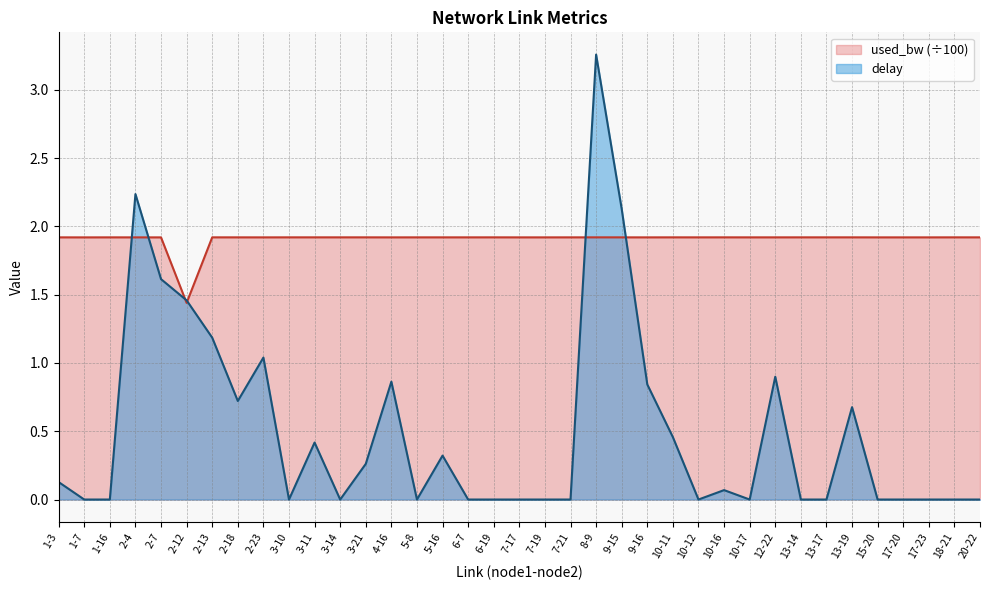

Reading left to right, extract all data points from this chart.

delay: 1-3=0.1	1-7=0.0	1-16=0.0	2-4=2.2	2-7=1.6	2-12=1.5	2-13=1.2	2-18=0.7	2-23=1.0	3-10=0.0	3-11=0.4	3-14=0.0	3-21=0.3	4-16=0.9	5-8=0.0	5-16=0.3	6-7=0.0	6-19=0.0	7-17=0.0	7-19=0.0	7-21=0.0	8-9=3.3	9-15=2.1	9-16=0.8	10-11=0.5	10-12=0.0	10-16=0.1	10-17=0.0	12-22=0.9	13-14=0.0	13-17=0.0	13-19=0.7	15-20=0.0	17-20=0.0	17-23=0.0	18-21=0.0	20-22=0.0
used_bw: 1-3=1.9	1-7=1.9	1-16=1.9	2-4=1.9	2-7=1.9	2-12=1.4	2-13=1.9	2-18=1.9	2-23=1.9	3-10=1.9	3-11=1.9	3-14=1.9	3-21=1.9	4-16=1.9	5-8=1.9	5-16=1.9	6-7=1.9	6-19=1.9	7-17=1.9	7-19=1.9	7-21=1.9	8-9=1.9	9-15=1.9	9-16=1.9	10-11=1.9	10-12=1.9	10-16=1.9	10-17=1.9	12-22=1.9	13-14=1.9	13-17=1.9	13-19=1.9	15-20=1.9	17-20=1.9	17-23=1.9	18-21=1.9	20-22=1.9